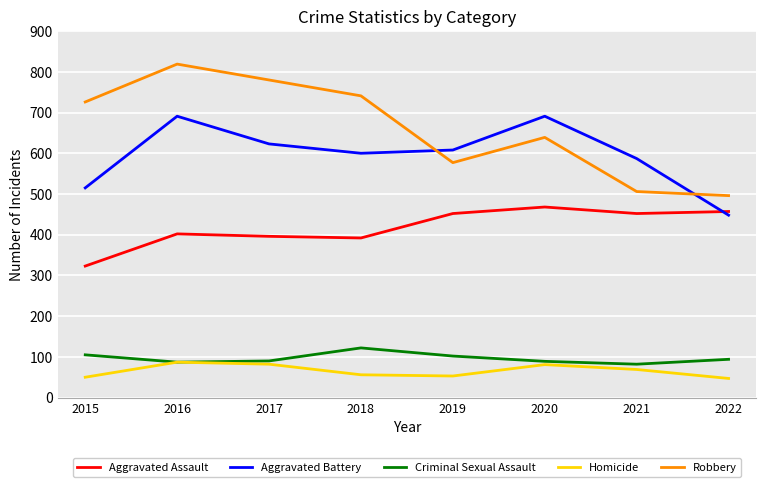

Is it true that Robbery equals 506 at 2021?

True